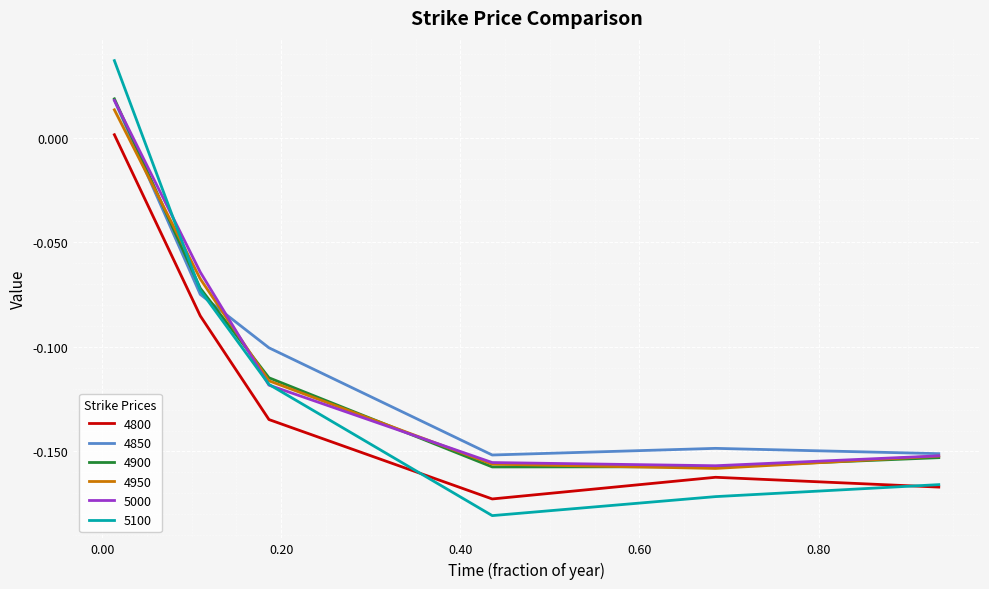

Which series has the widest spread of values?

5100